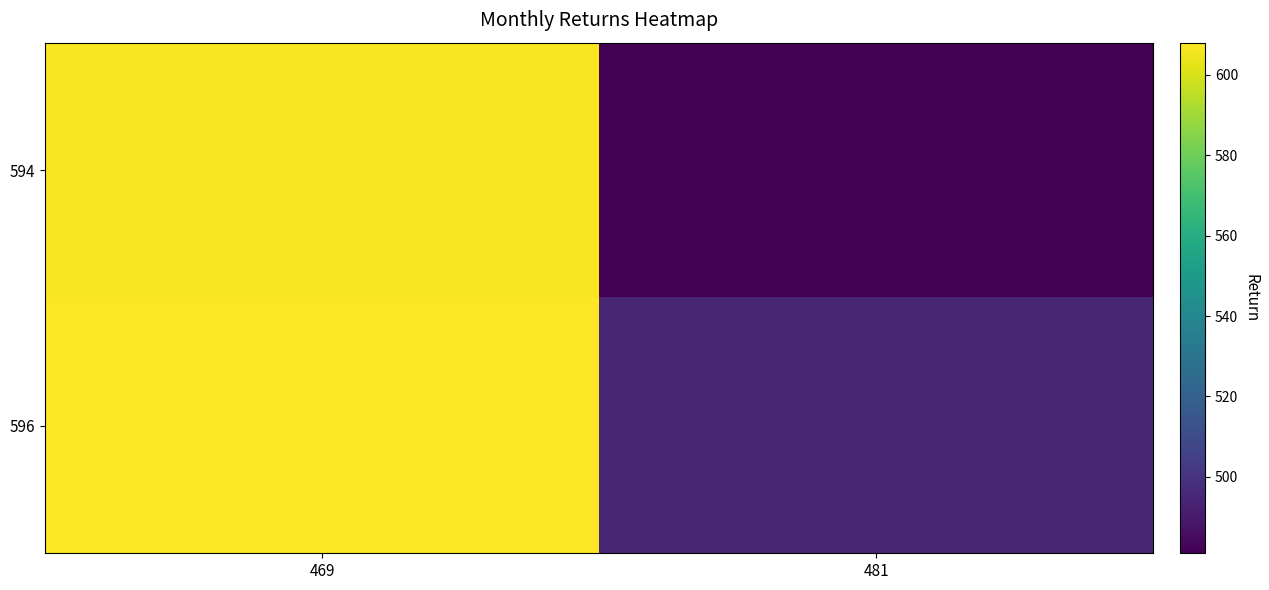

Rank the series by their average value, from lowest to highest.

594, 596